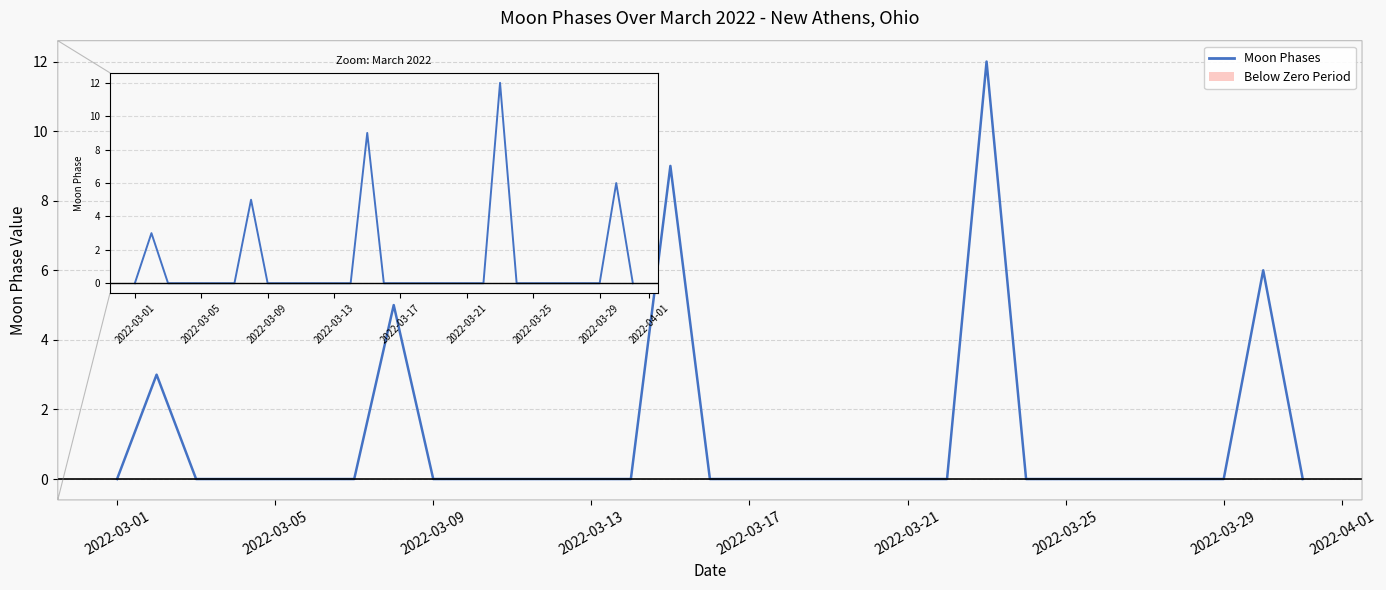

What is the greatest value displayed?

12